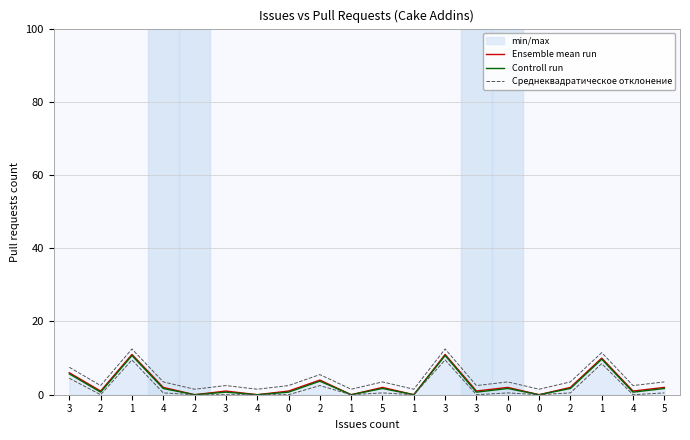

What is the greatest value displayed?

12.5